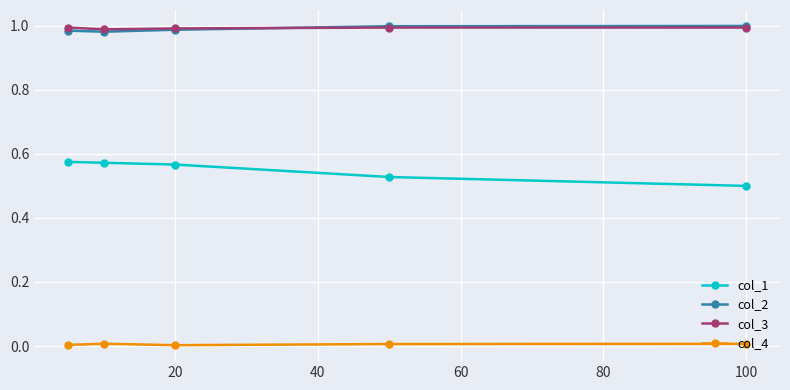

True or false: col_4 and col_3 intersect in this chart.

False